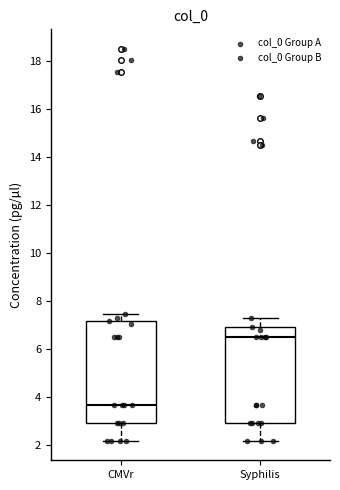

Reading left to right, transcribe this box plot: for each box, give where its median line is, the range the box spans, and where its two whiskers end, as read against the y-axis. The values are not printed on the chart, so give them approximately, as read against the axis.

CMVr: median 3.6, box 3.0 to 7.2, whiskers 2.2 to 7.4
Syphilis: median 6.6, box 3.0 to 7.0, whiskers 2.2 to 7.2